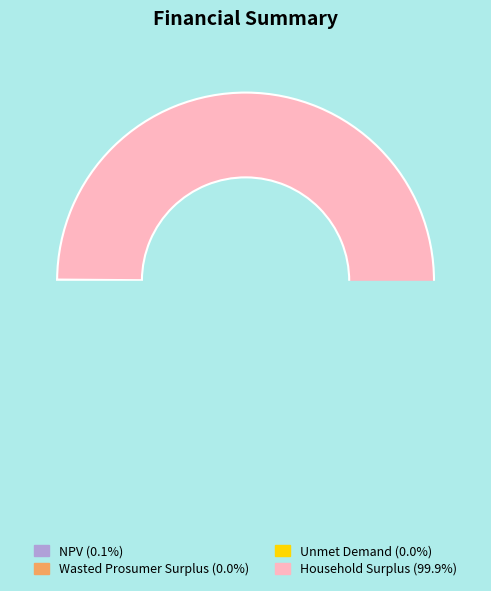

True or false: Household Surplus accounts for 100% of the total.

True